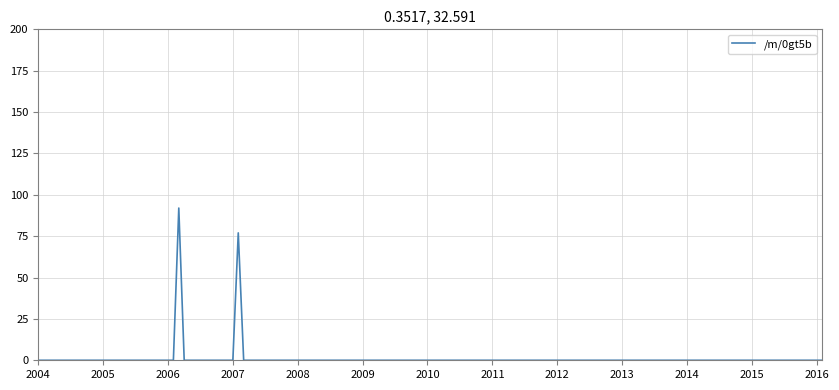

What is the difference between the maximum and minimum values?

92